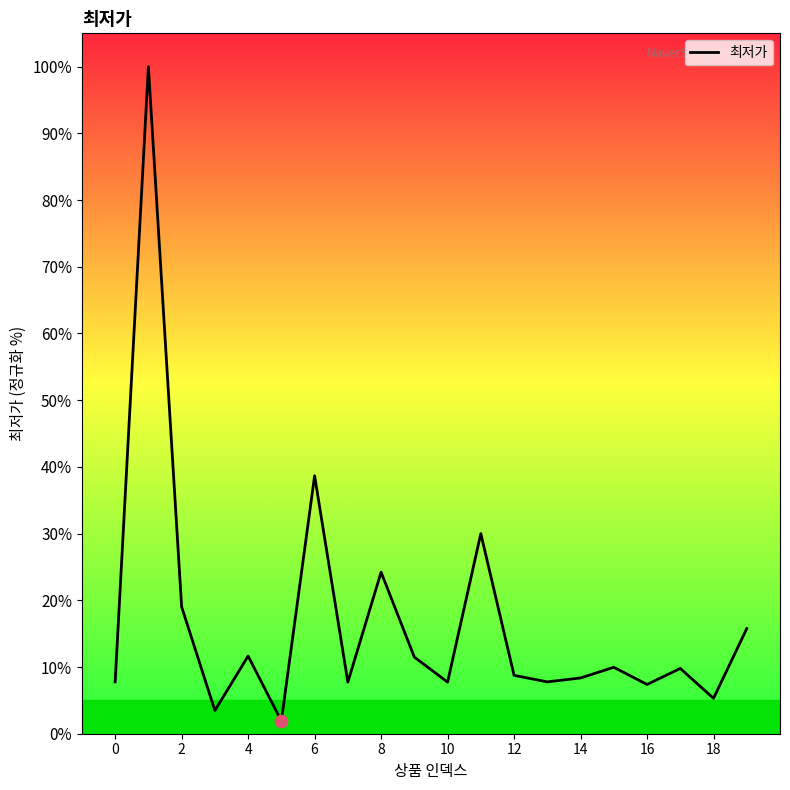

What is the difference between the maximum and minimum values?

98.1